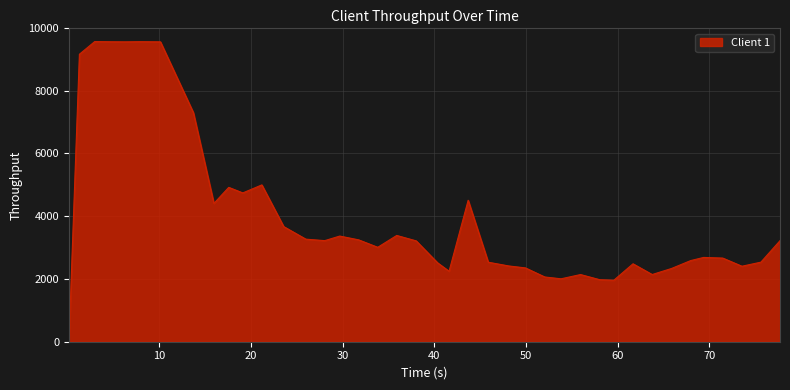

What is the greatest value displayed?

9565.2